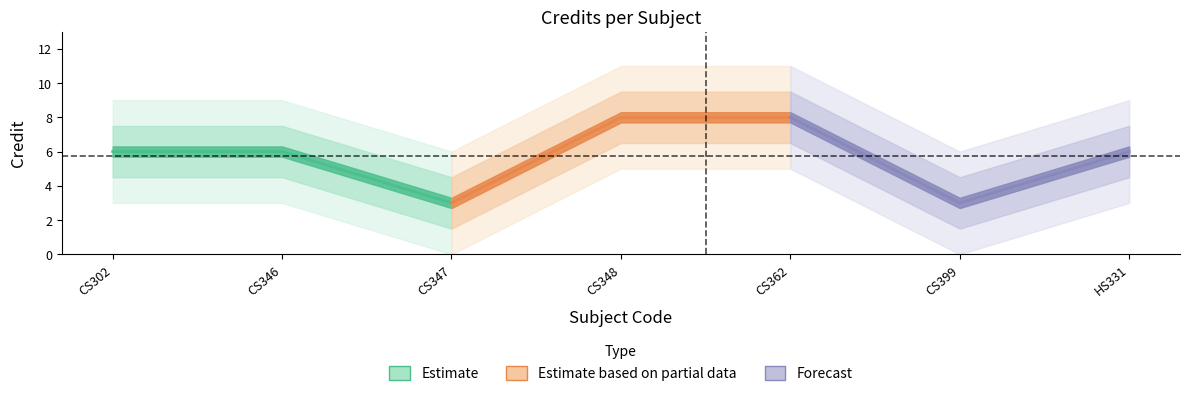

Is it true that Estimate based on partial data equals 11 at CS362?

False